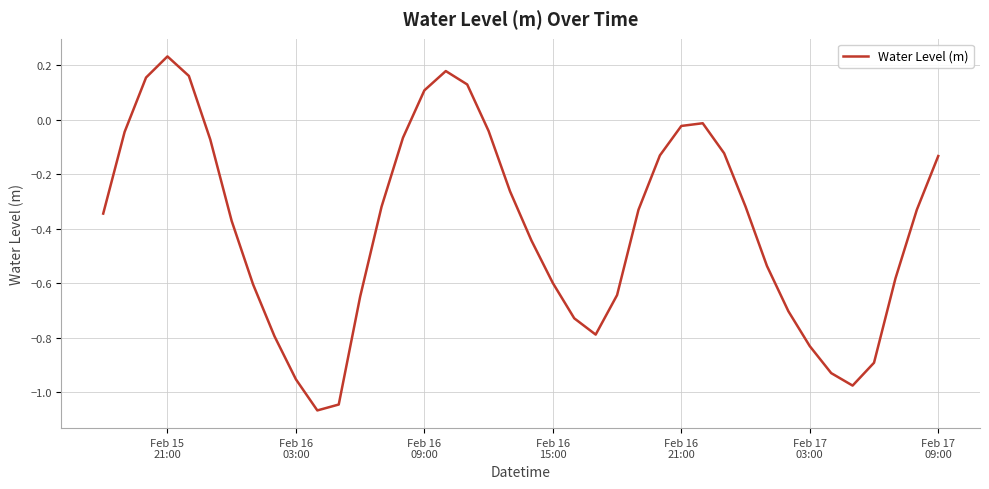

What is the difference between the maximum and minimum values?

1.3